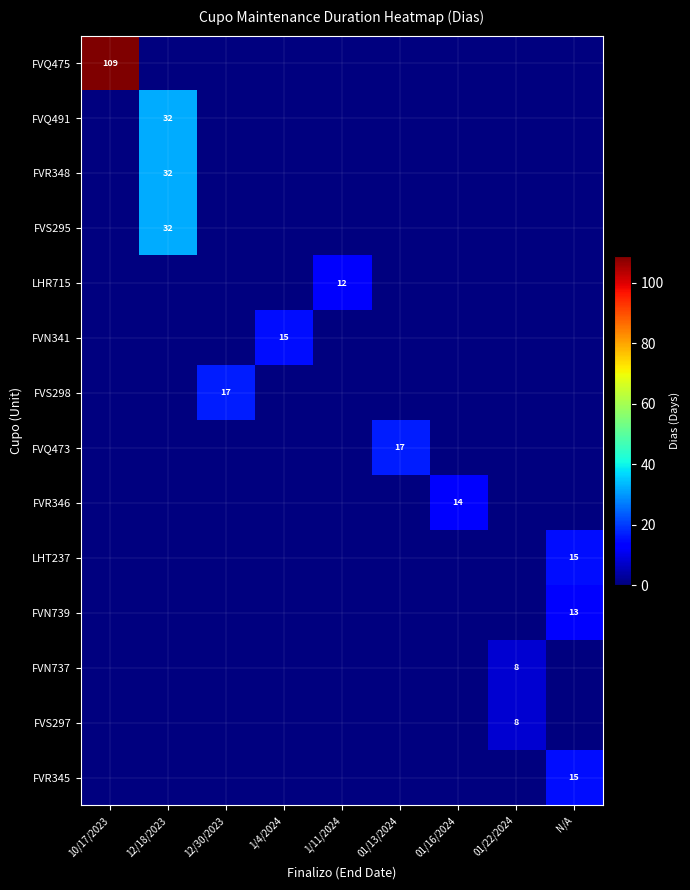

How many distinct data groups are displayed?

14